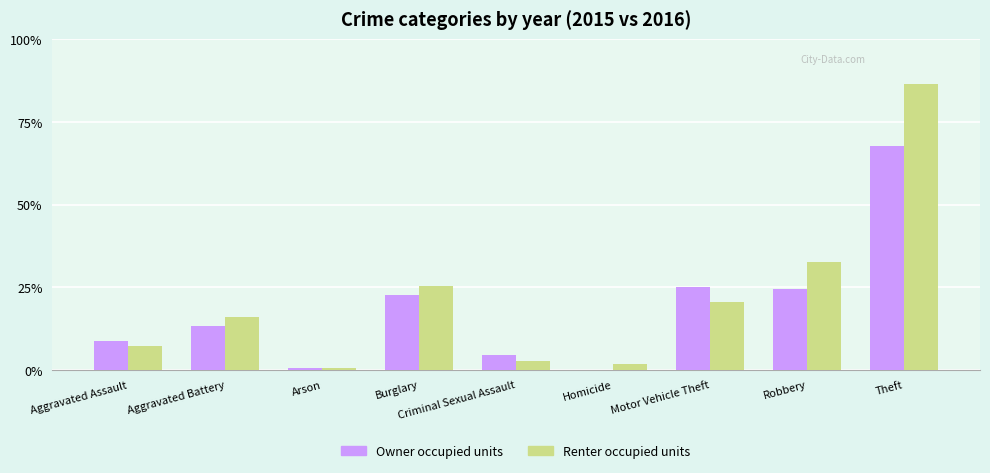

Are the bars grouped side by side (vs. stacked)?

Yes